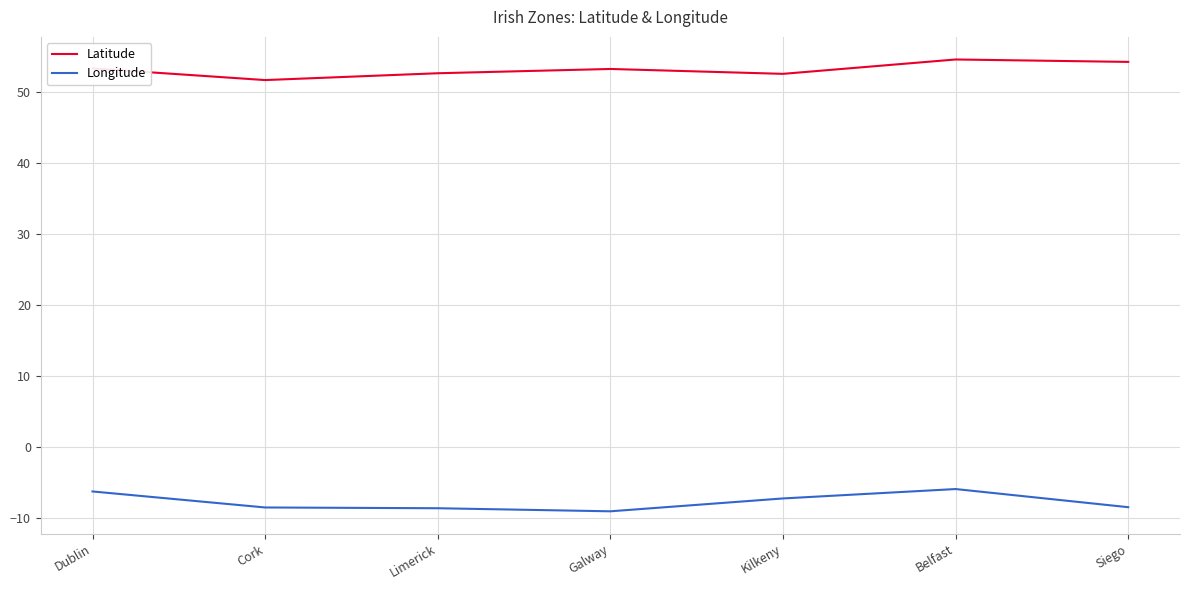

Is the value of Latitude at Dublin greater than the value of Longitude at Galway?

Yes